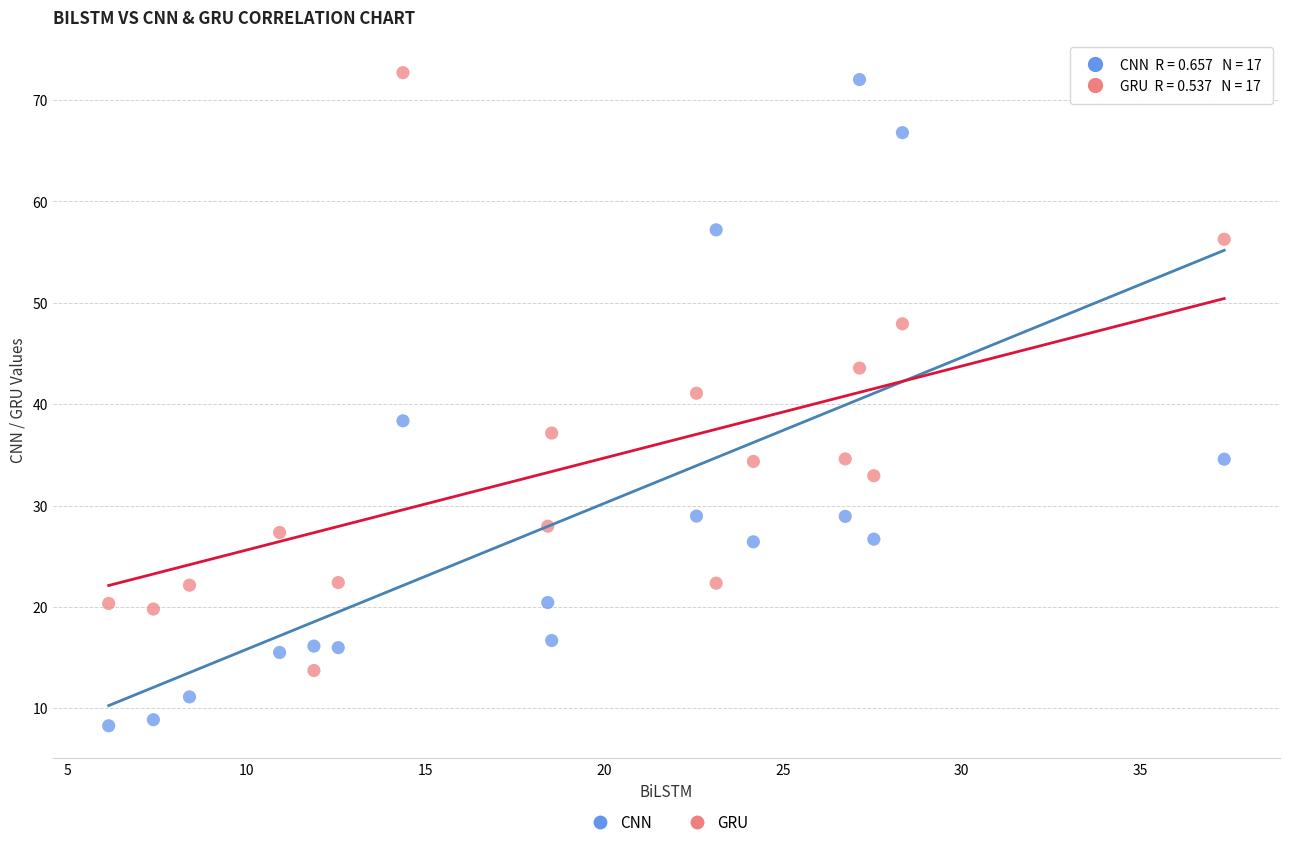

Across all data points, what is the range of Y values (max minus min)?

64.4